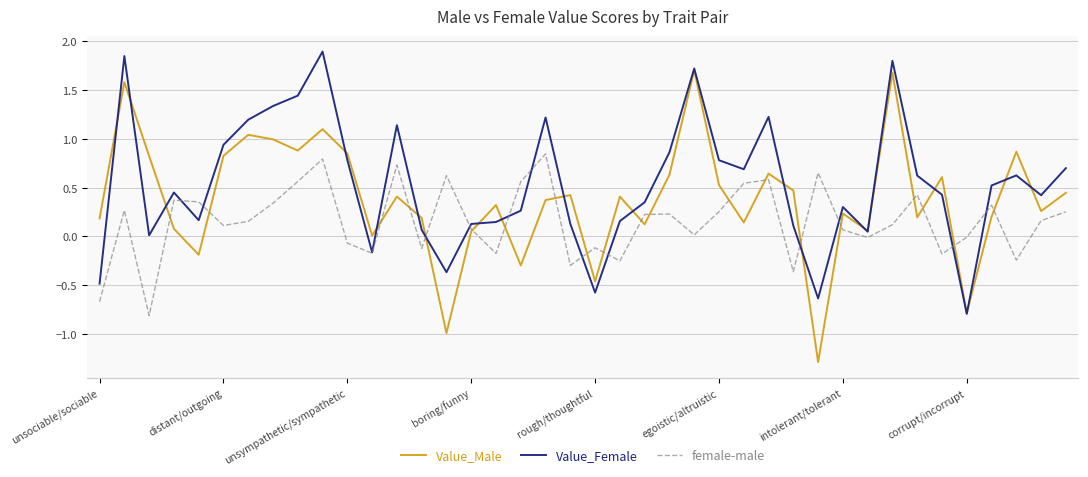

Which series has the largest total across all categories?

Value_Female